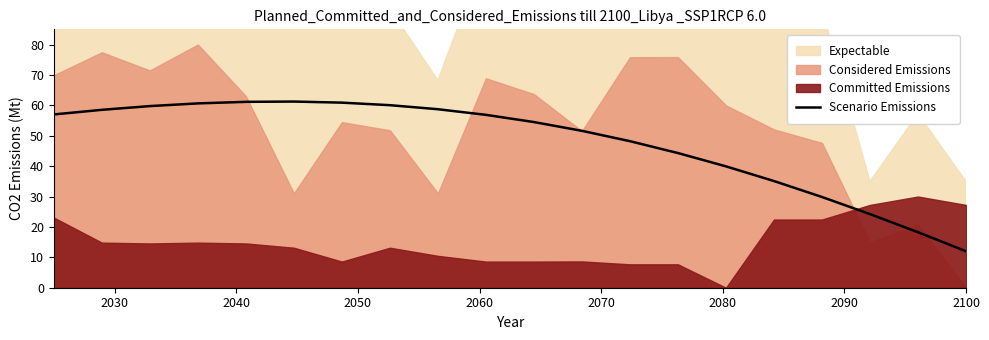

What is the minimum value for Scenario Emissions?

12.0